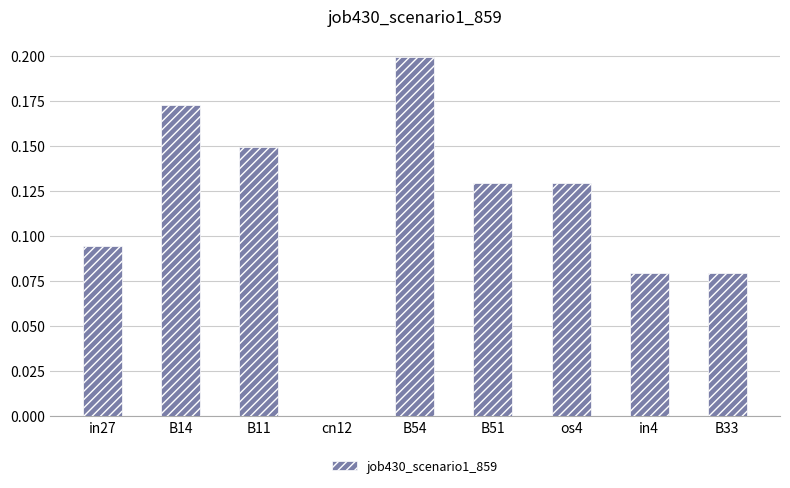

What is the sum of the values at os4 and B51?

0.3